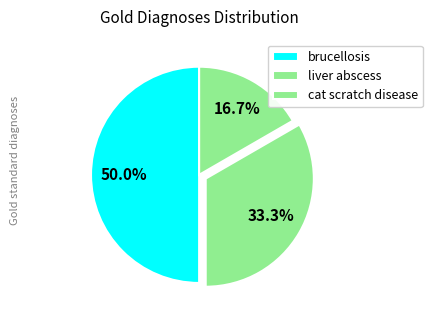

How many slices are in this pie chart?

3